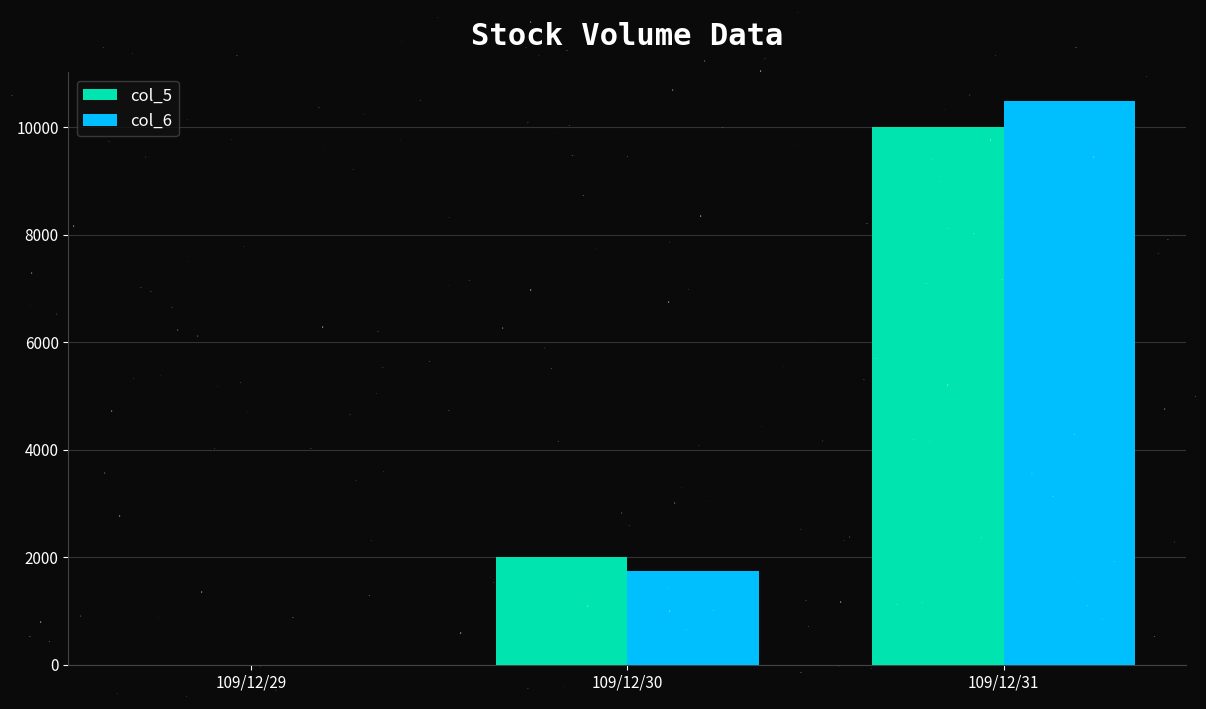

Is the value of col_5 at 109/12/31 greater than the value of col_6 at 109/12/30?

Yes